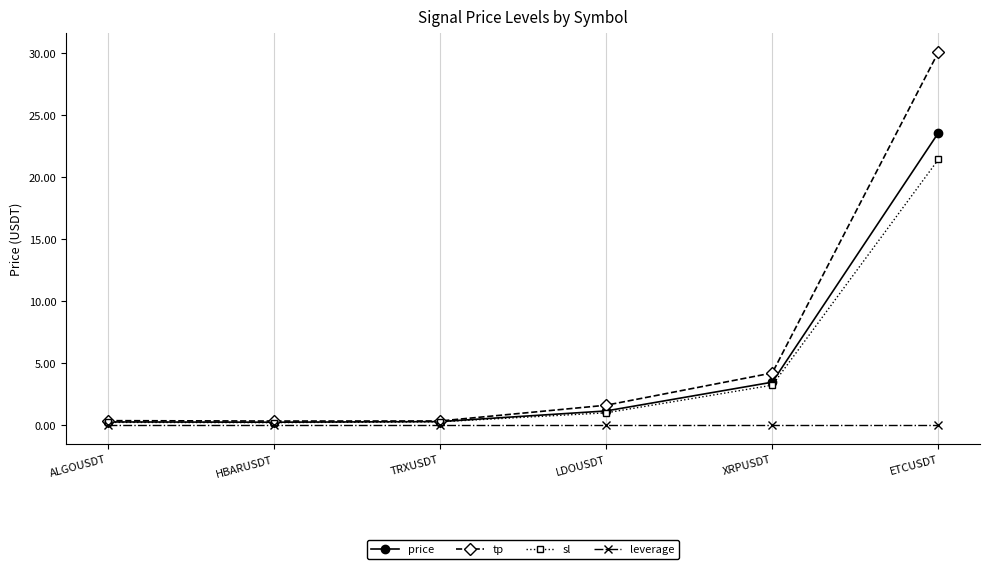

What position from the left is TRXUSDT?

3